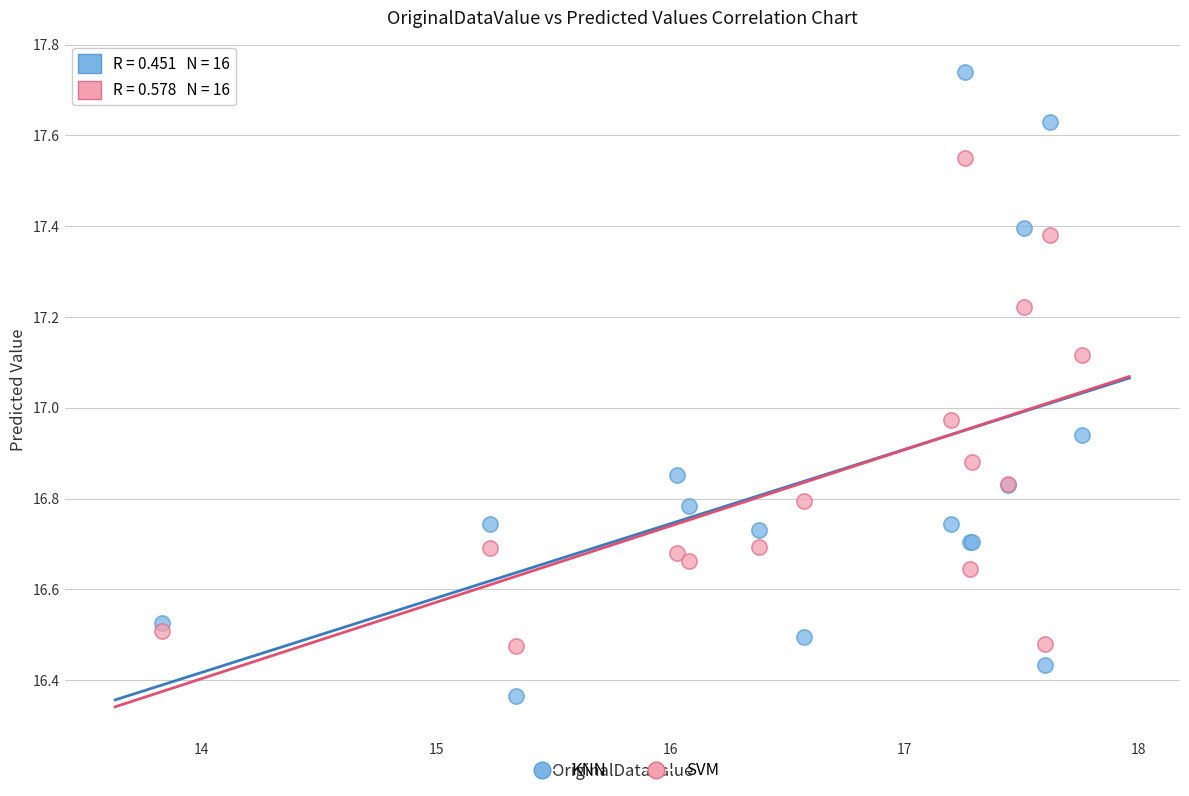

Which series contains the lowest Y value?

KNN